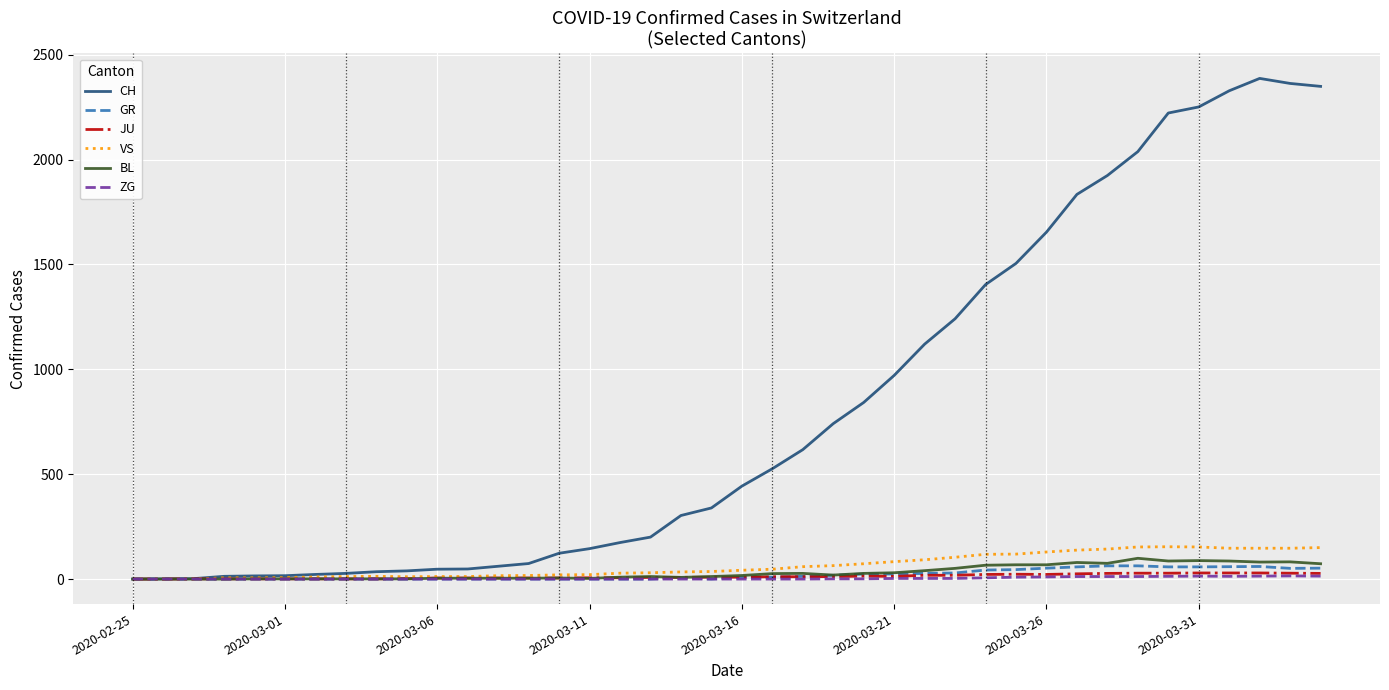

Which series has the largest total across all categories?

CH